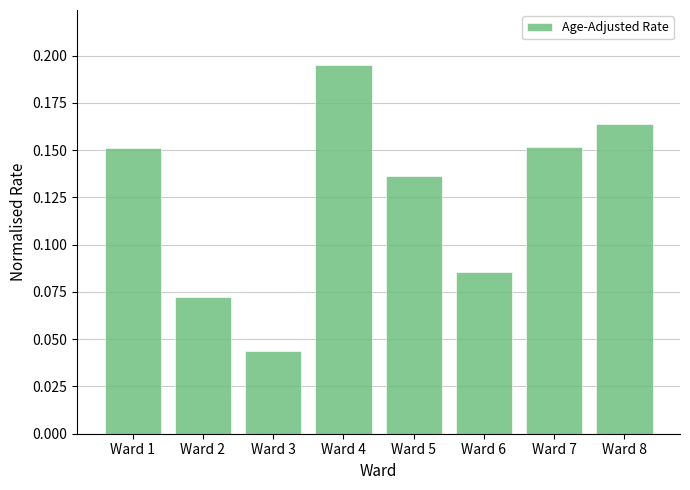

At which label is the value closest to 0?

Ward 3